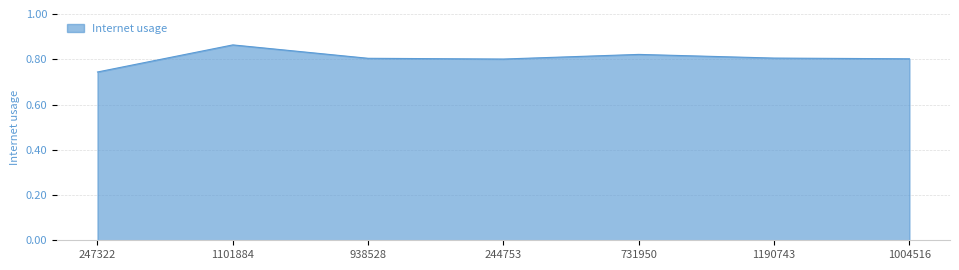

What is the difference between the maximum and minimum values?

0.1